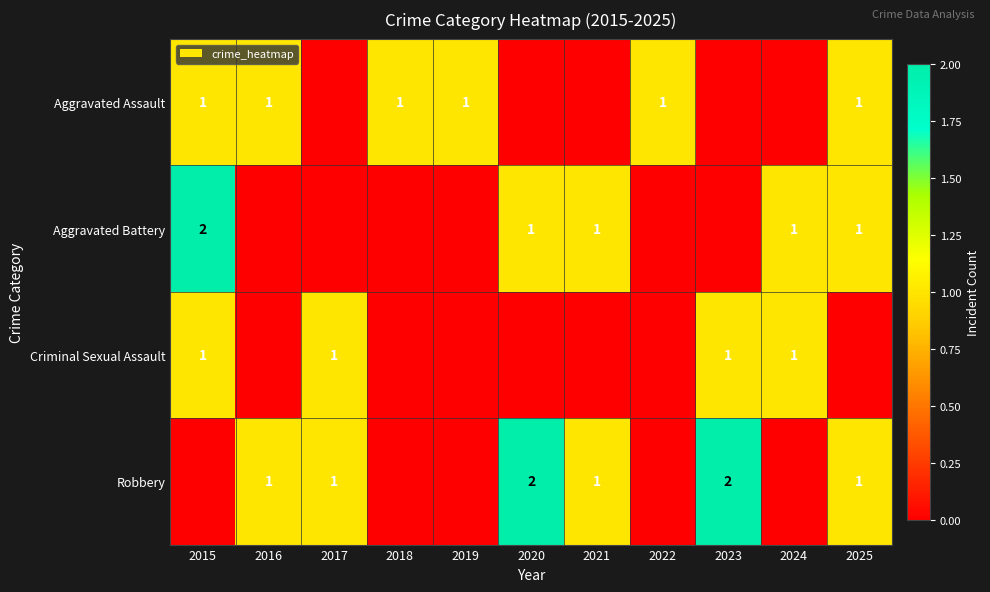

Is it true that Robbery equals 3 at 2020?

False